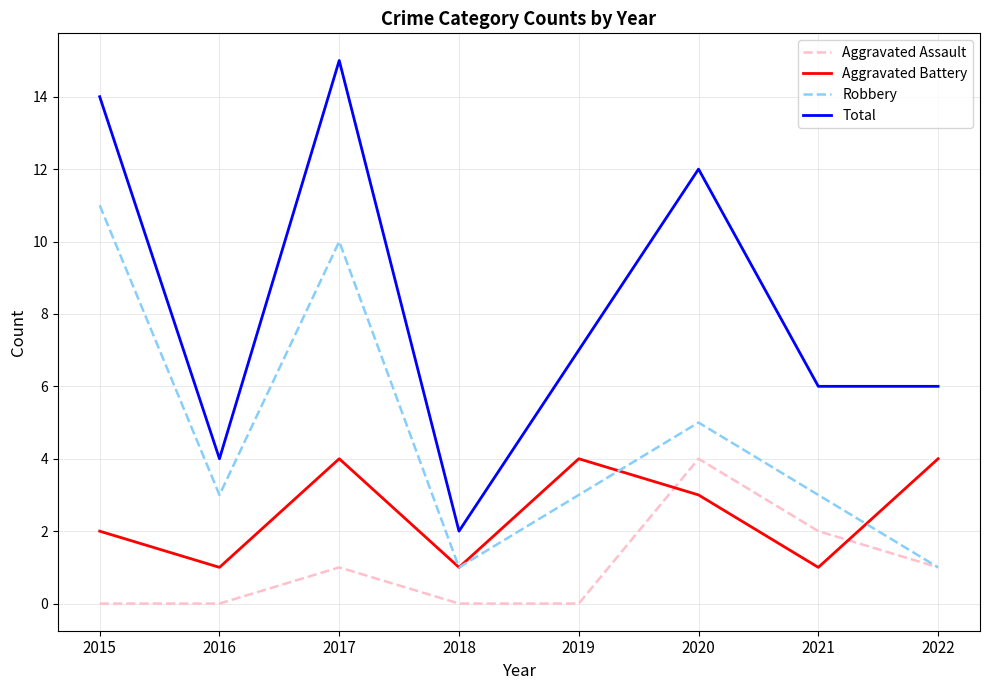

Rank the series at 2020 from lowest to highest value.

Aggravated Battery, Aggravated Assault, Robbery, Total